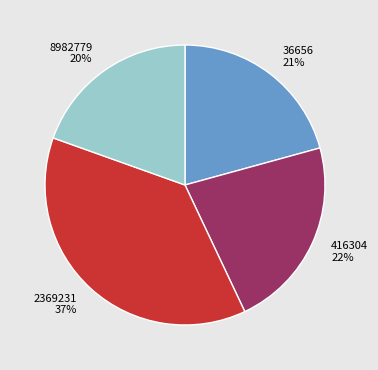

How many segments does this pie chart have?

4